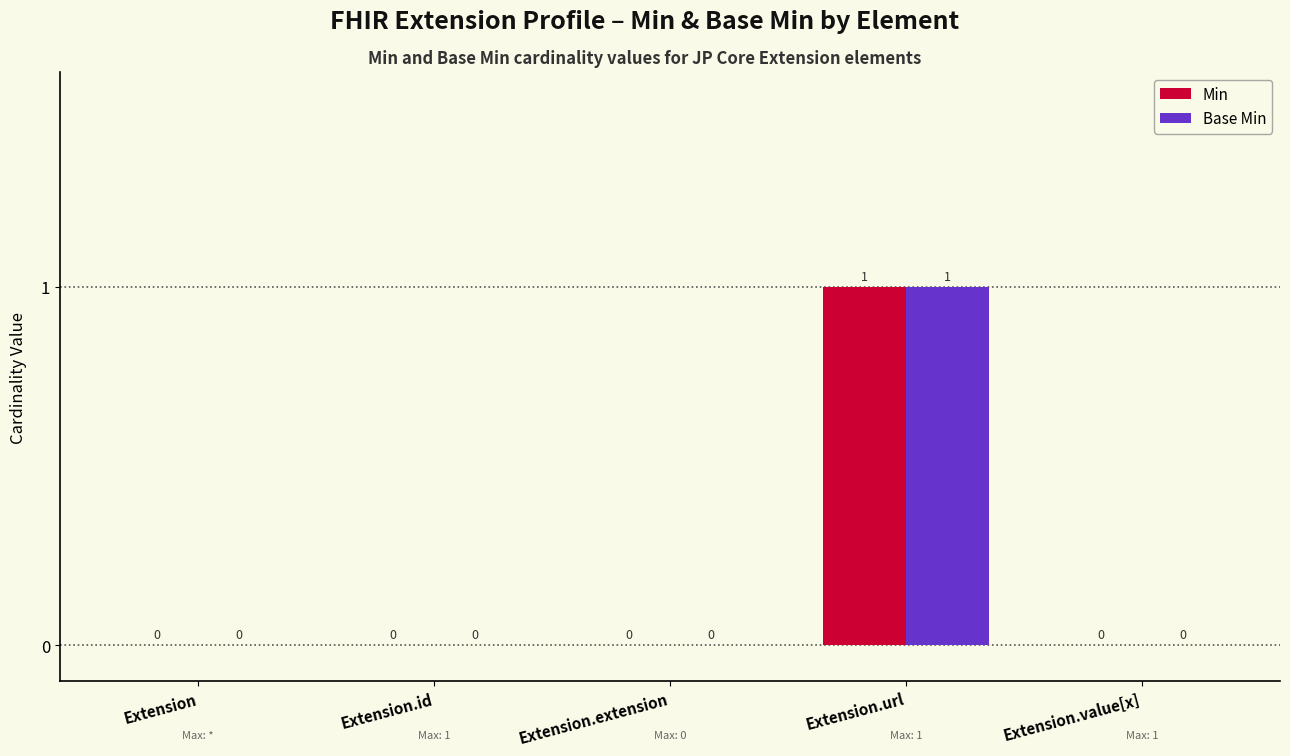

Which category has the highest value across all series?

Extension.url